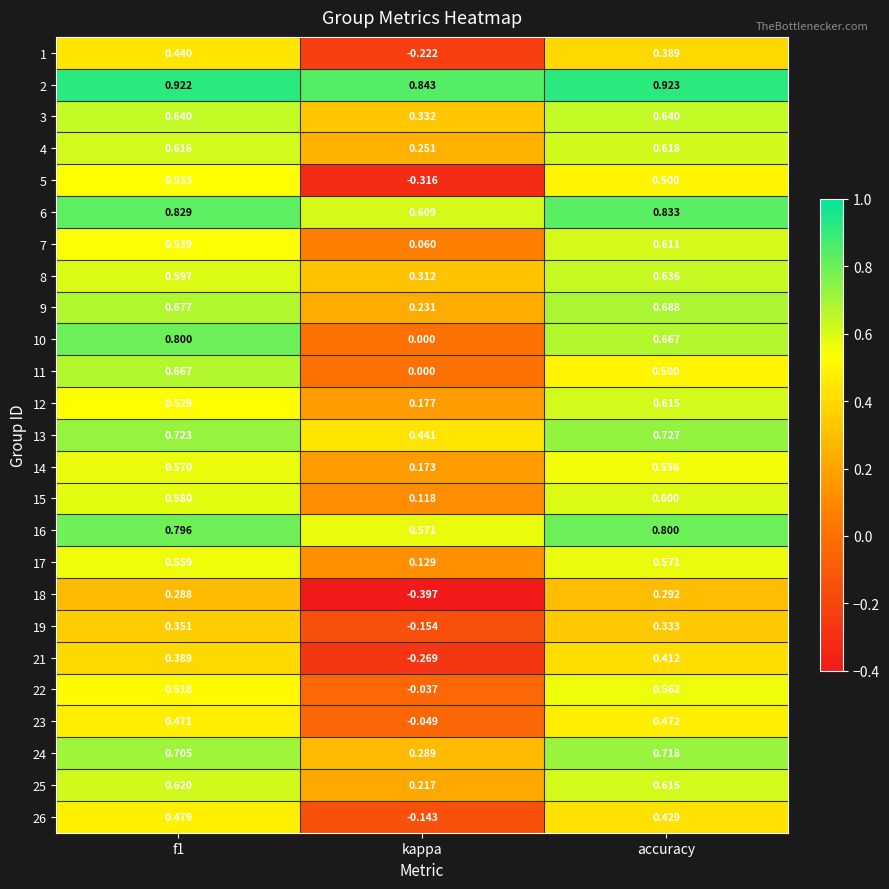

Which series has the largest total across all categories?

2